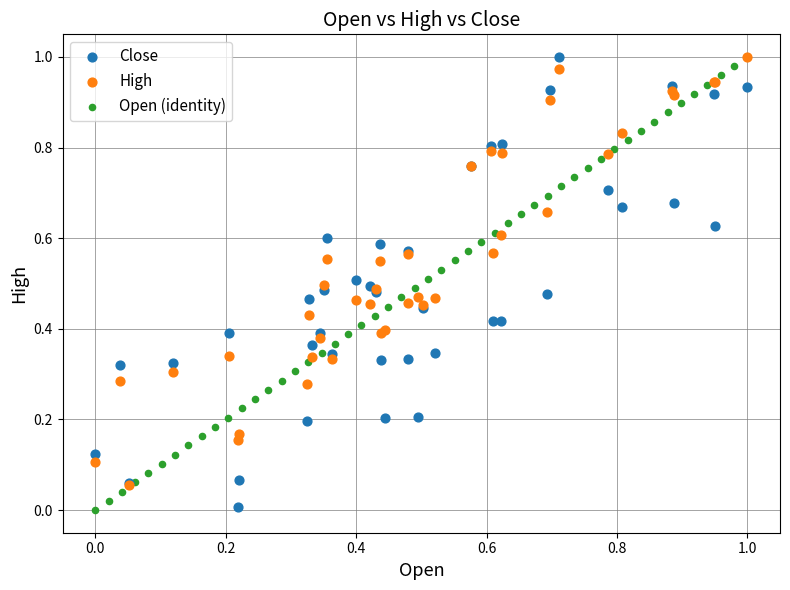

What are all the series names shown in the legend?

Close, High, Open (identity)